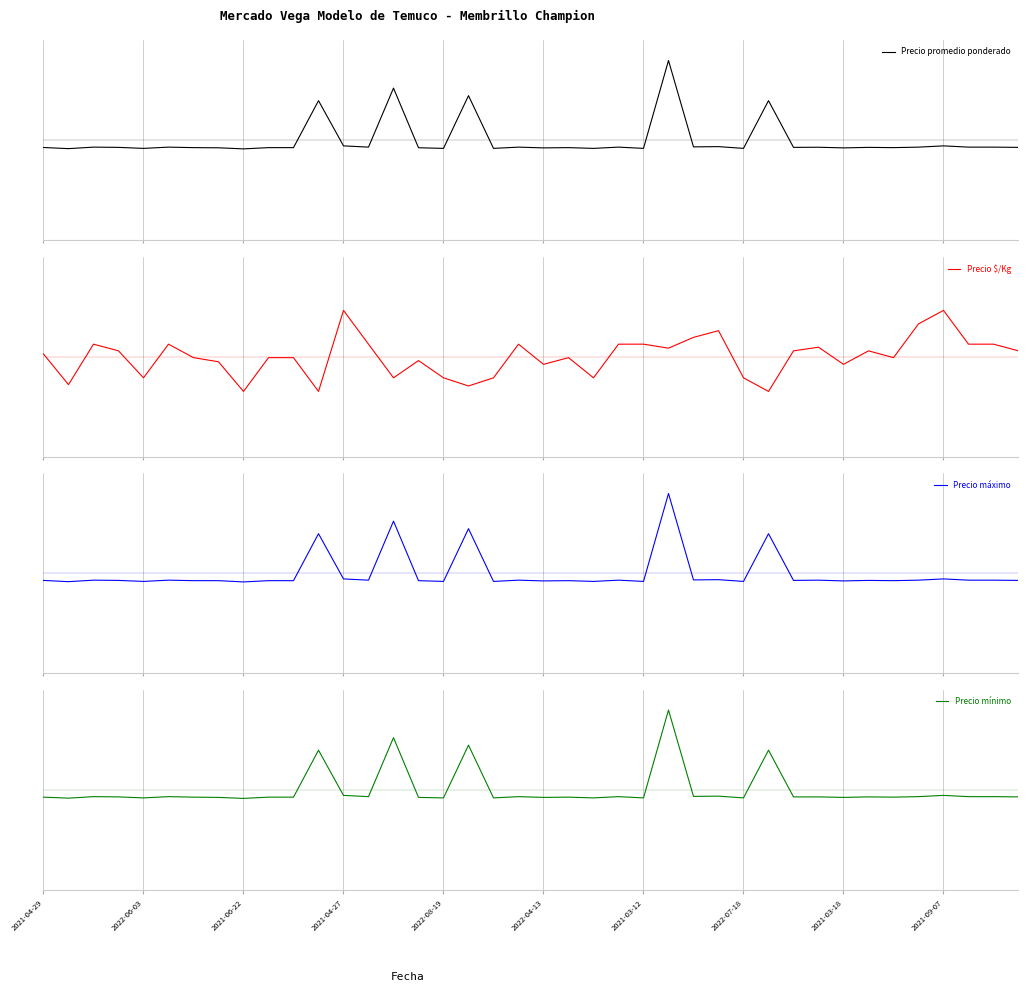

What is the spread (max minus min) of values at 35?

2.0